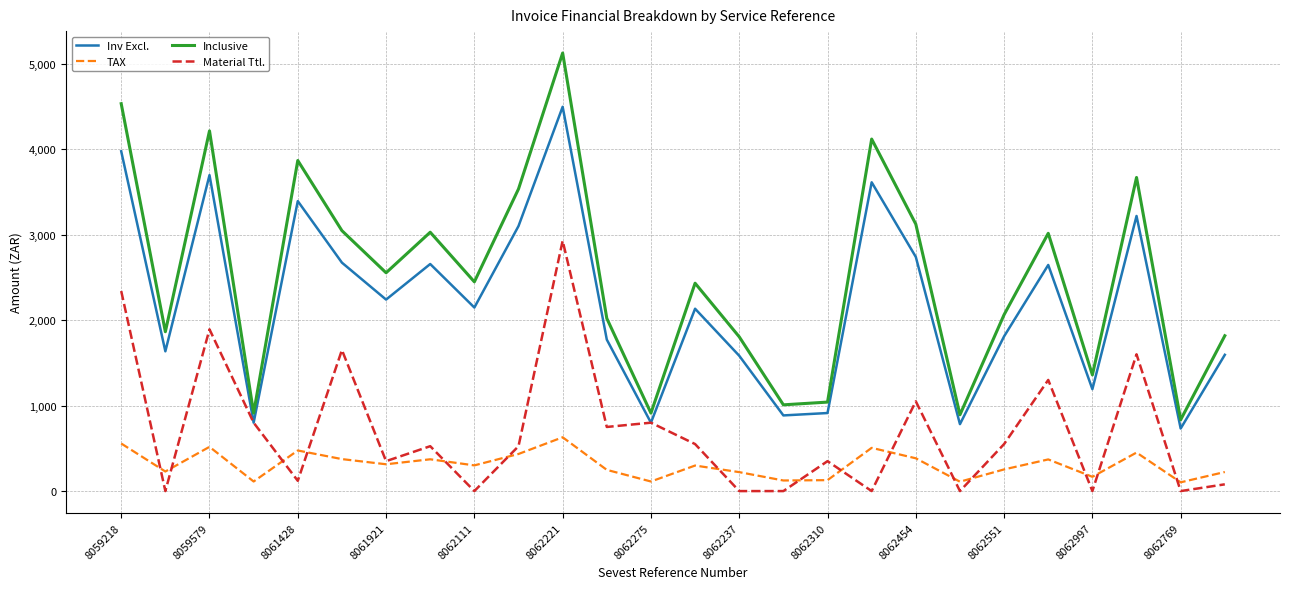

Which series has the widest spread of values?

Inclusive